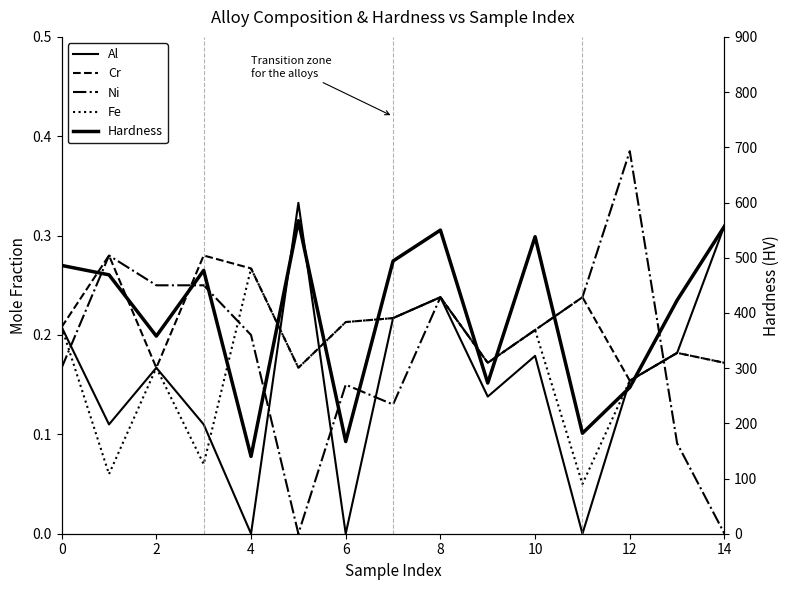

What is the difference between the highest and lowest values at 0?

485.8